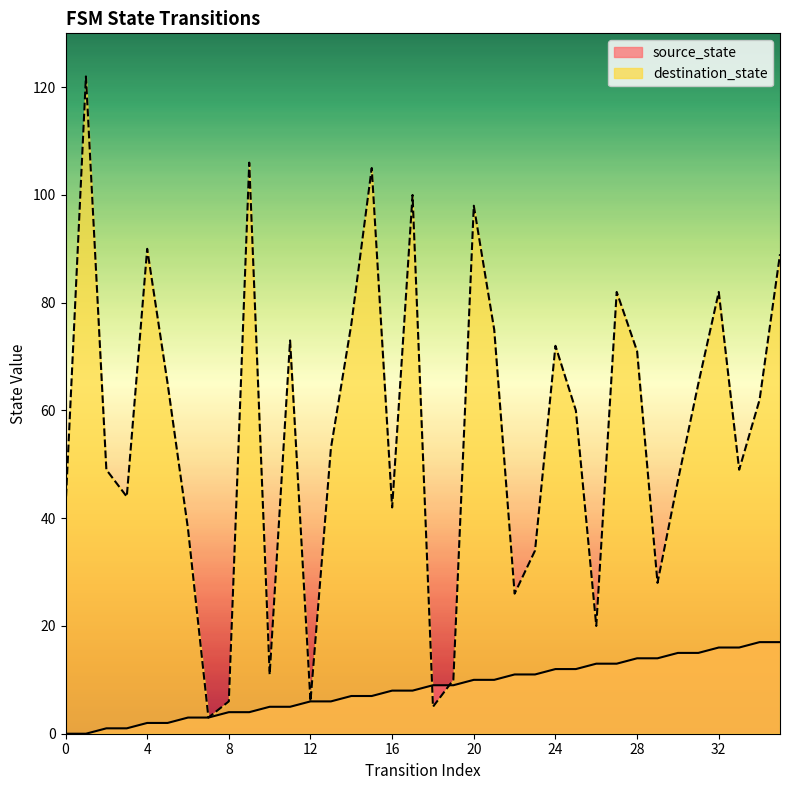

What is the value of the source_state point at the 24th from the left?

11